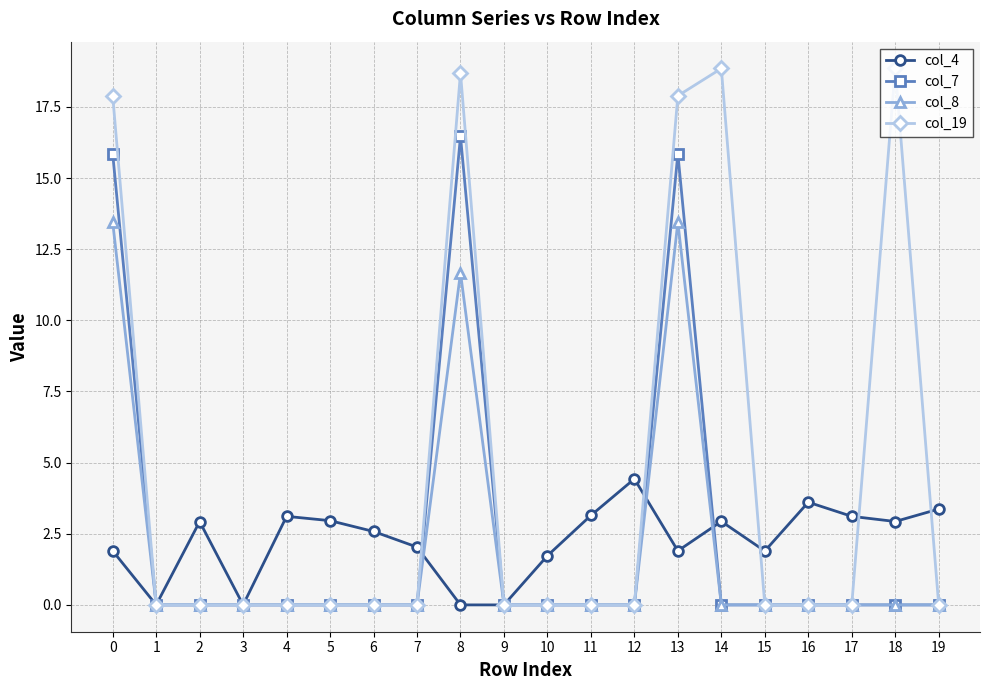

What are all the series names shown in the legend?

col_4, col_7, col_8, col_19